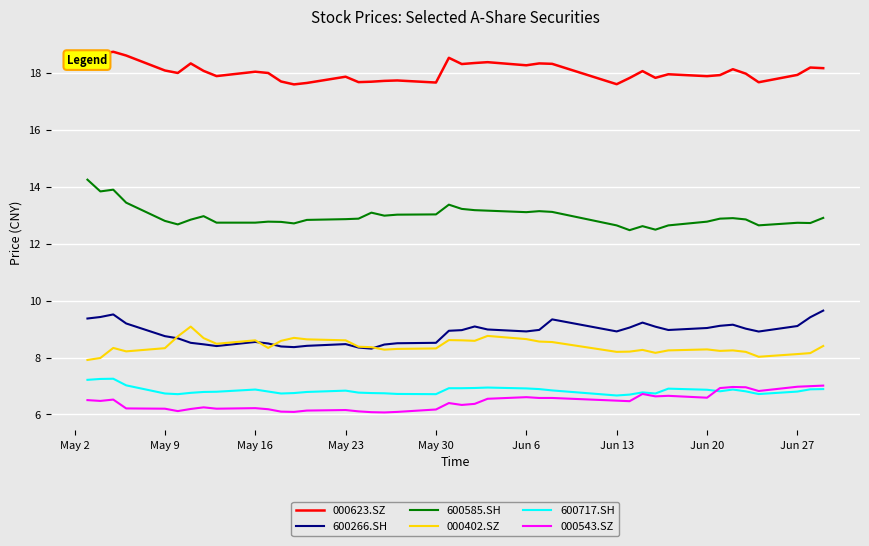

True or false: 000402.SZ and 000623.SZ intersect in this chart.

False